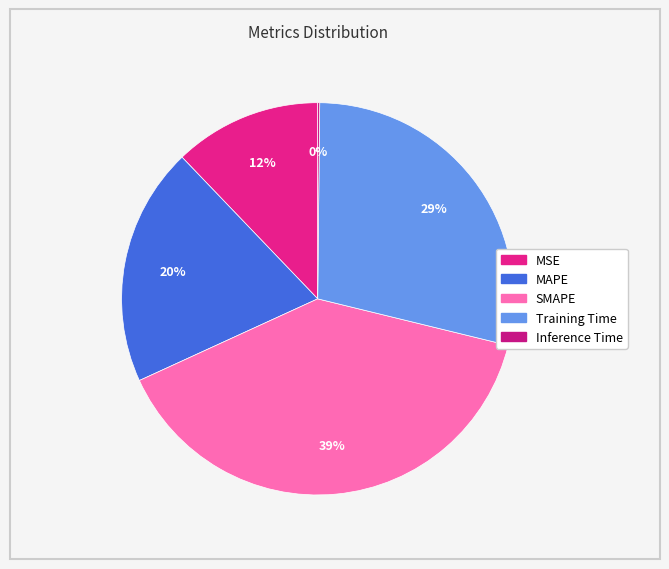

Between SMAPE and Training Time, which is larger?

SMAPE